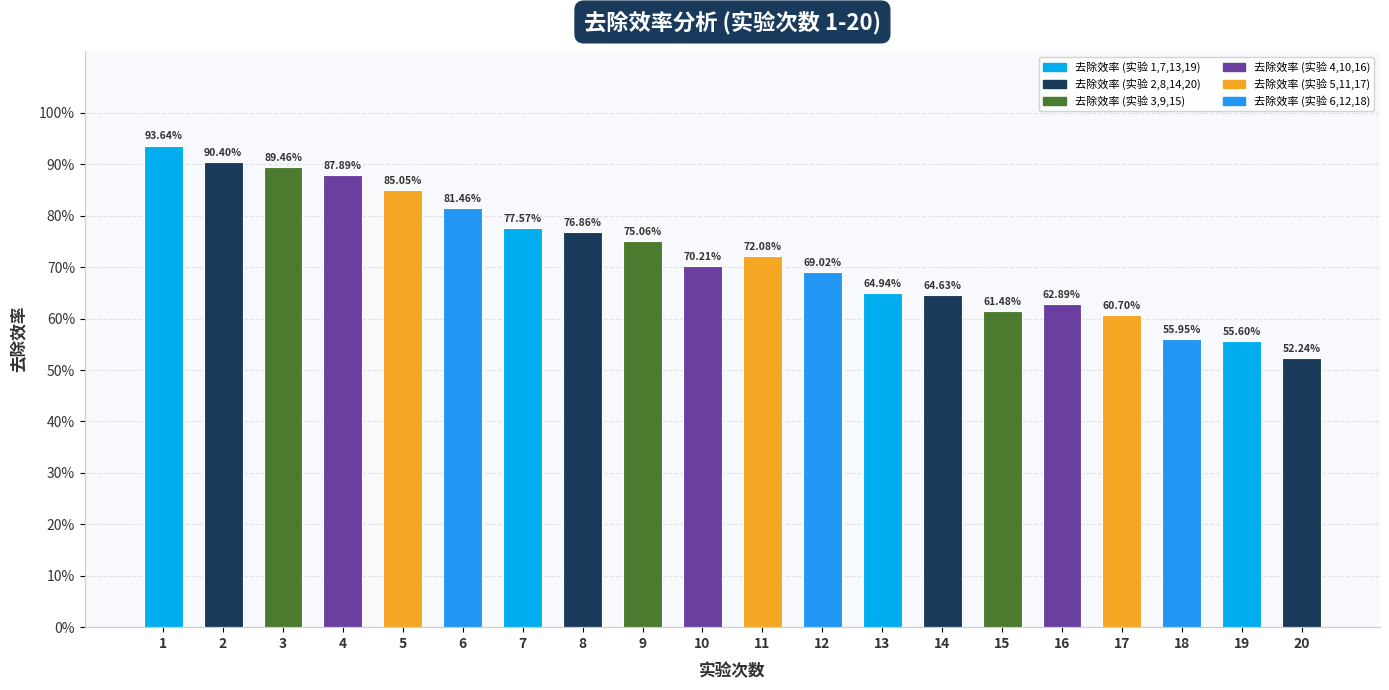

The value at 7 is 1.1. True or false?

False